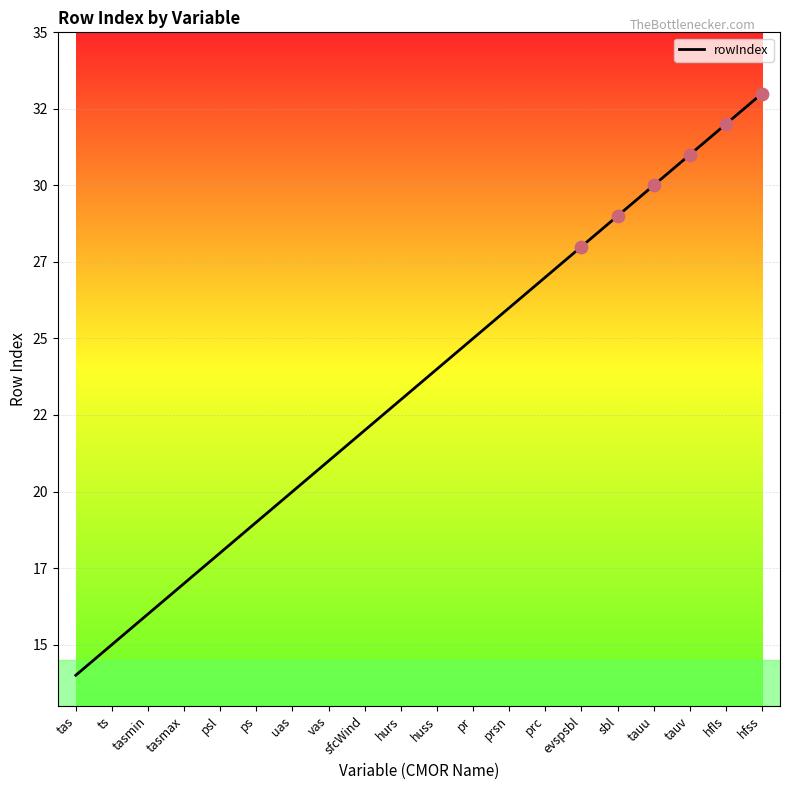

Which has a higher value, huss or uas?

huss